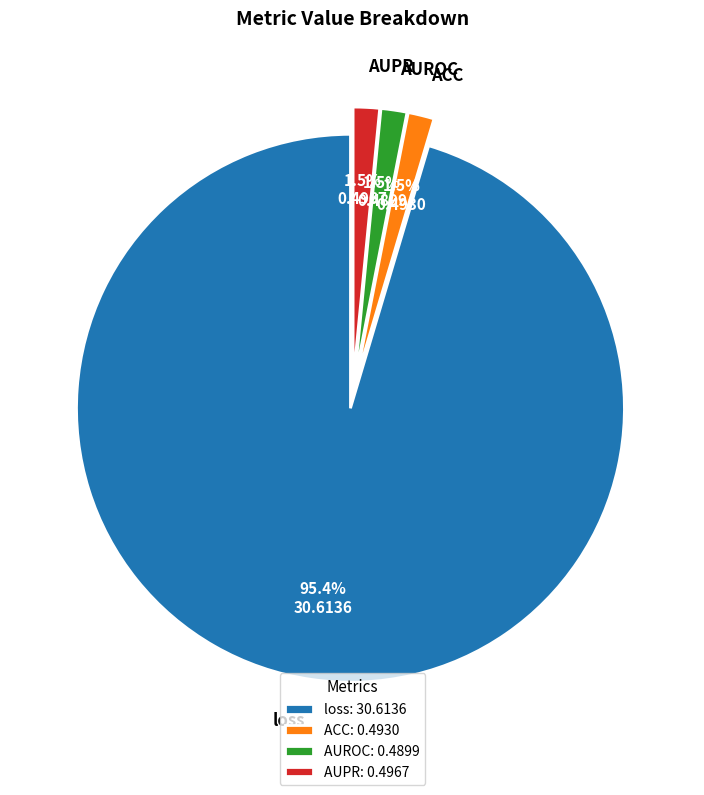

Is loss the majority of the pie?

Yes